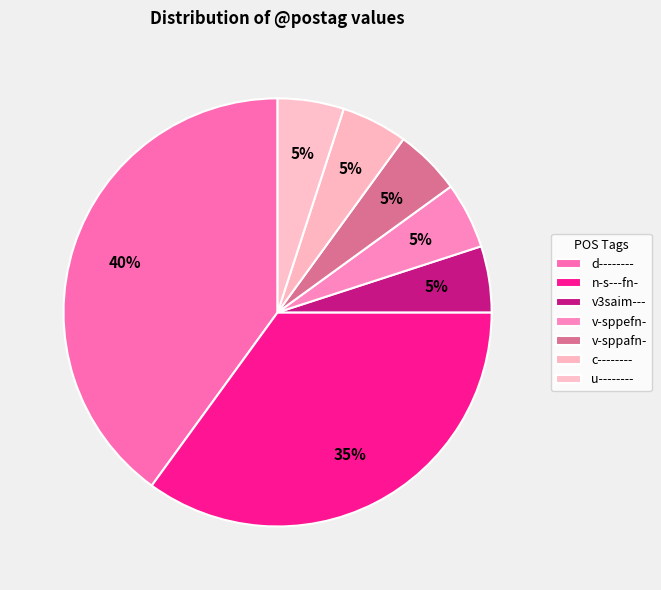

To the nearest percent, what is the difference between the largest and smallest slice percentages?

35%